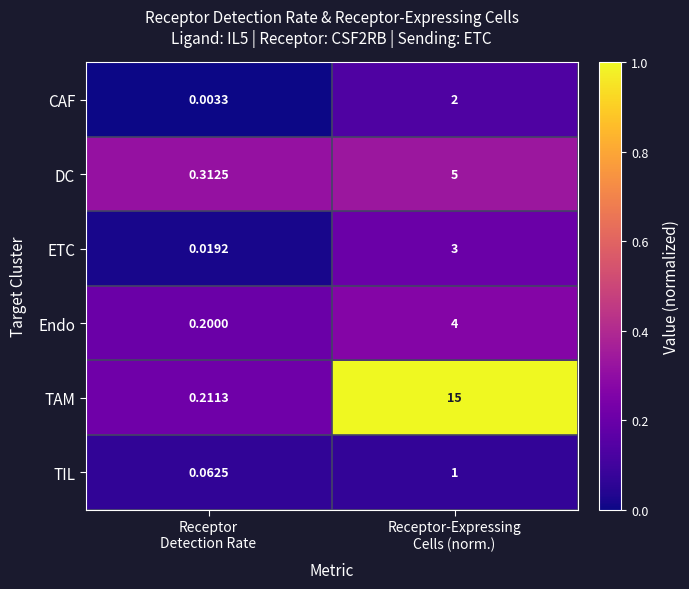

How many series are shown in this chart?

6